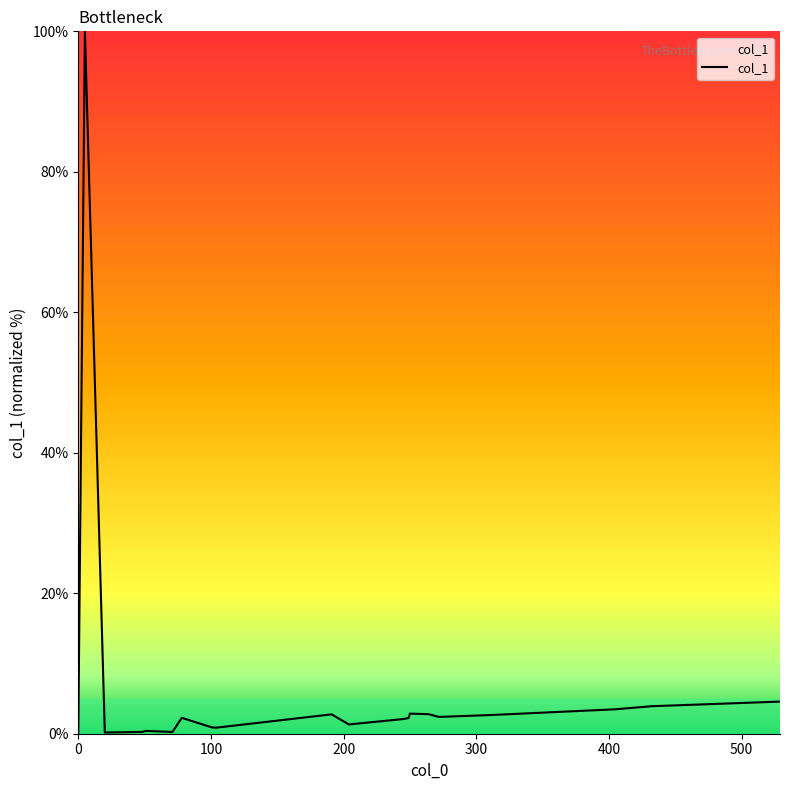

What is the maximum value shown in the chart?

100.0